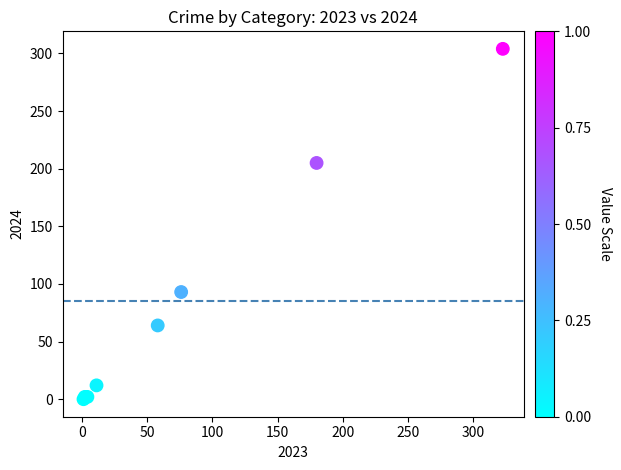

What Y value in the scatter plot is closest to 152?

205